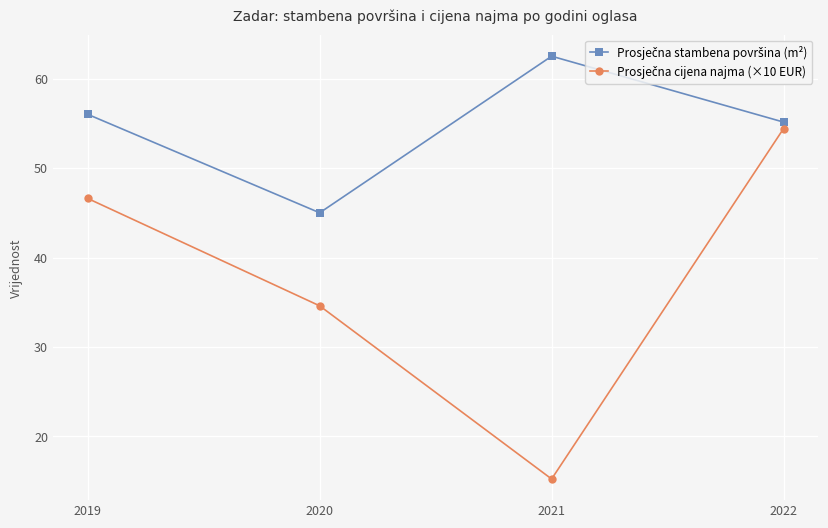

What is the greatest value displayed?

62.5